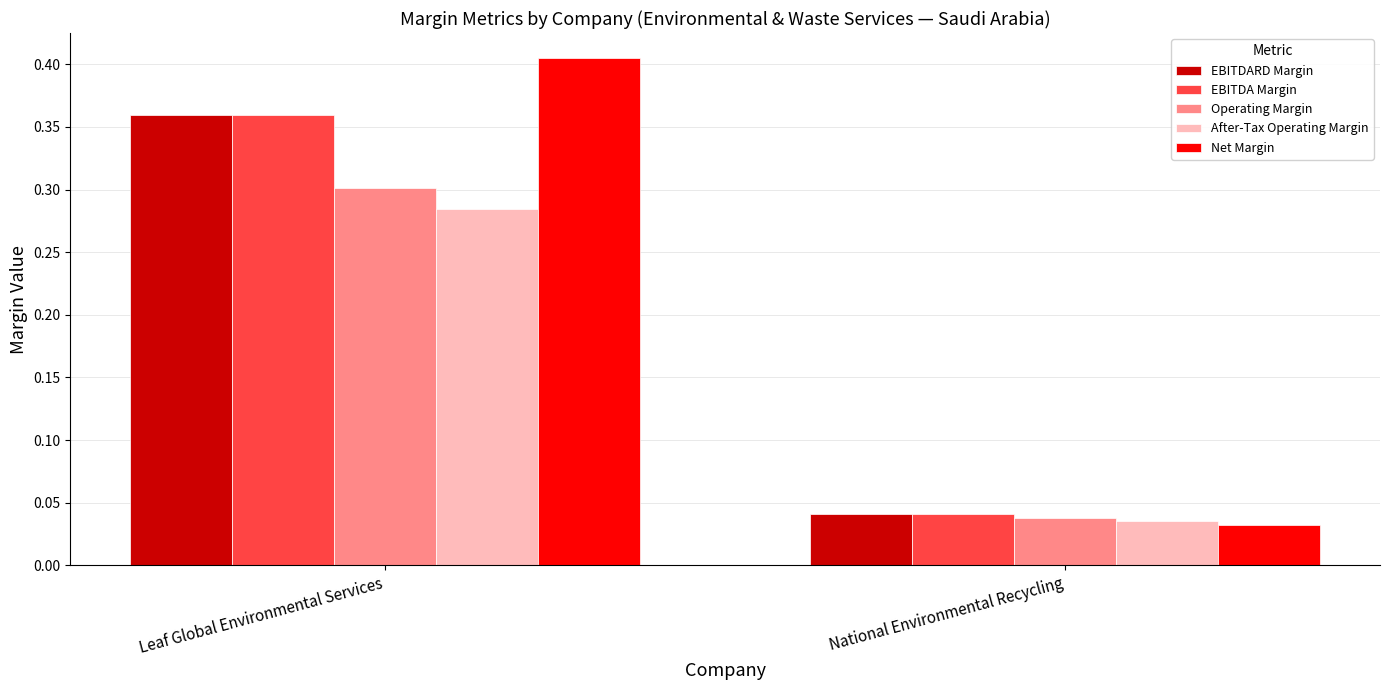

Are the bars horizontal?

No